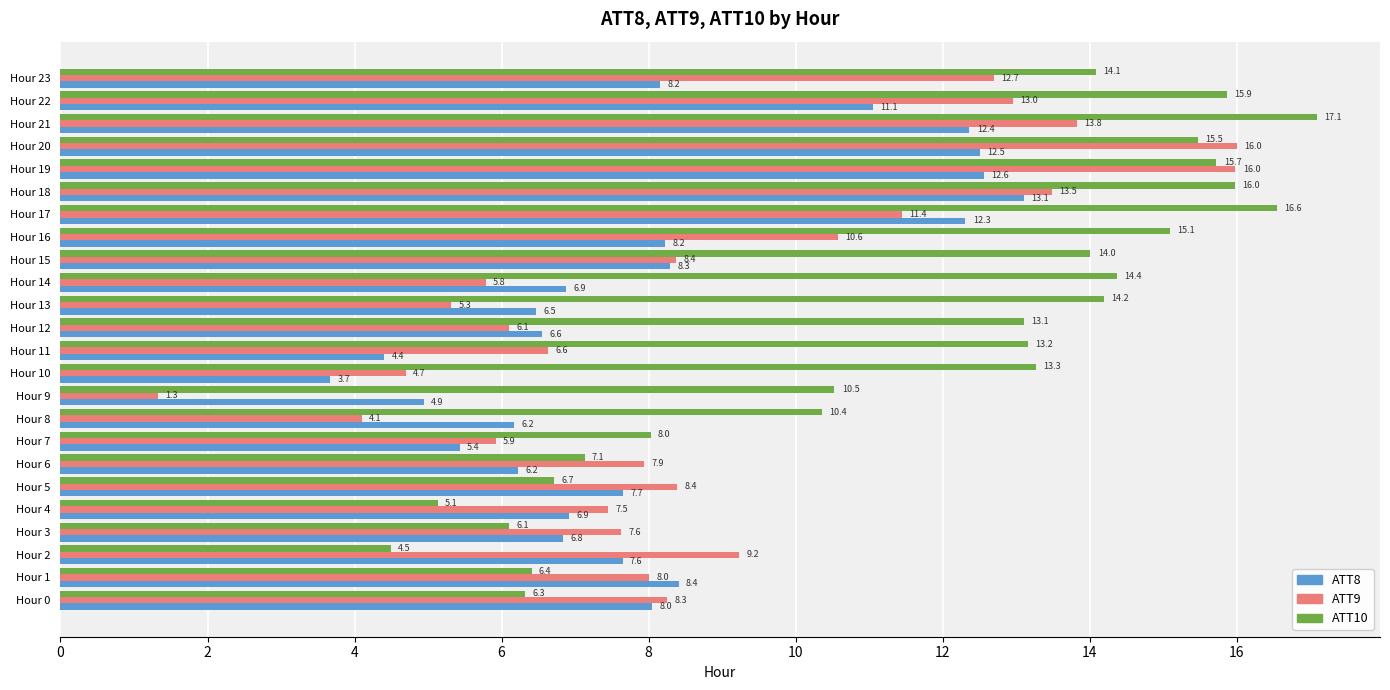

List the series in order of their overall mean, lowest first.

ATT8, ATT9, ATT10